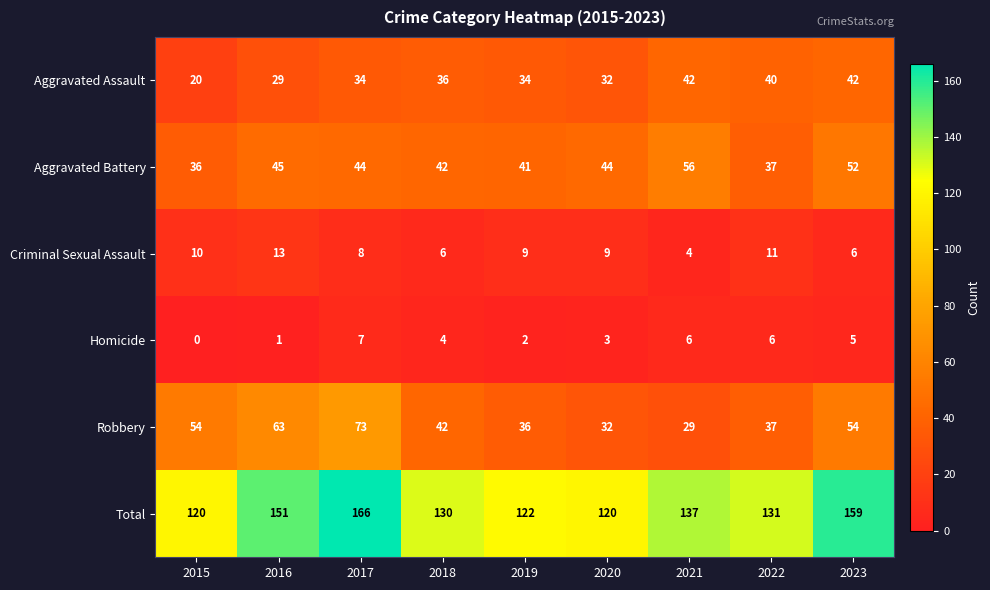

At which label does Criminal Sexual Assault reach its minimum?

2021